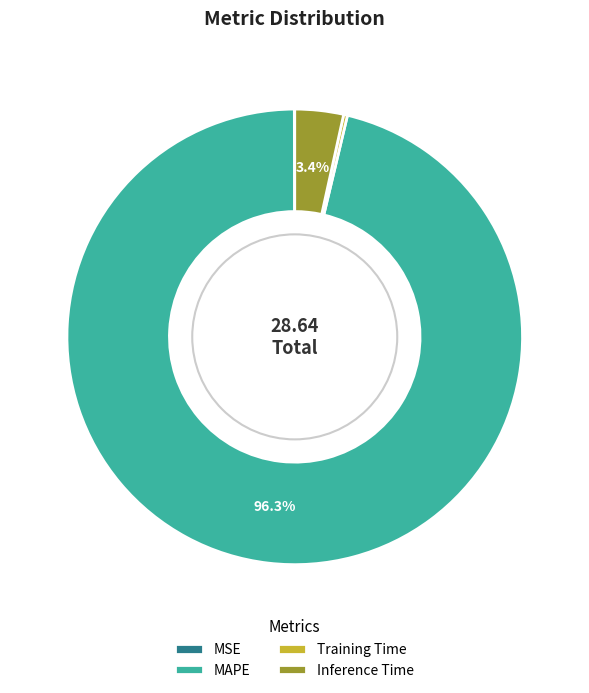

Is MAPE the majority of the pie?

Yes